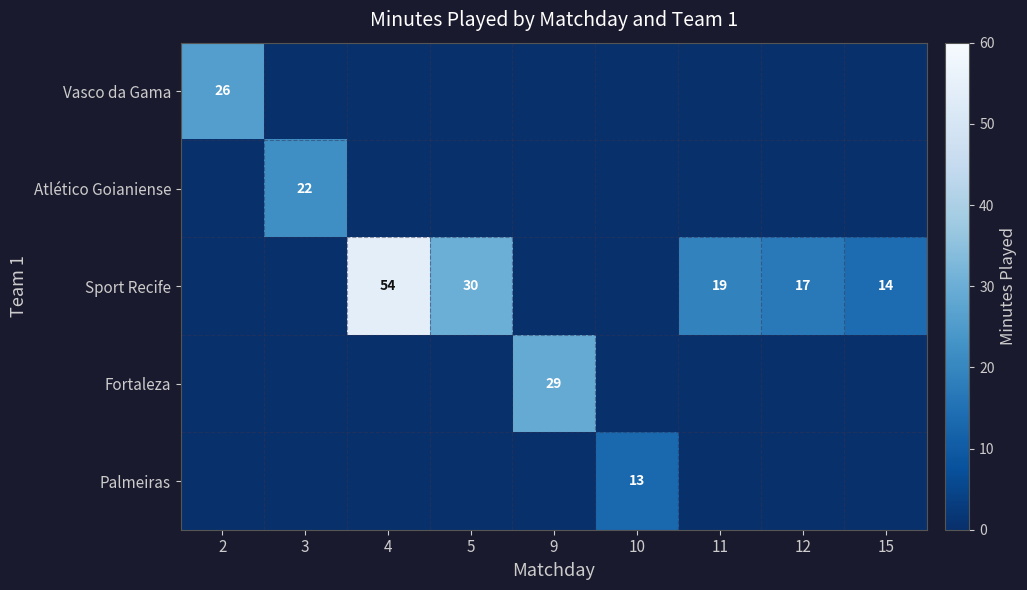

True or false: Sport Recife has a value of 46 at 5.

False